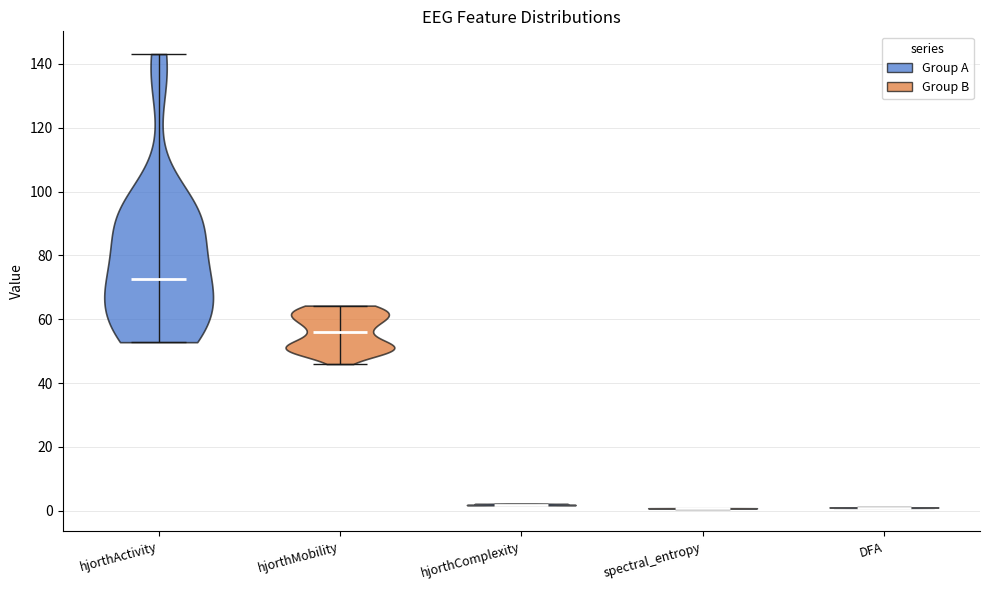

Reading left to right, read every violin against the y-axis: where its median line is, and the lowest and highest points it reaches. The values are not printed on the chart, so give them approximately, as read against the axis.

hjorthActivity: median line 72, lowest point 52, highest point 144
hjorthMobility: median line 56, lowest point 46, highest point 64
hjorthComplexity: median line 2, lowest point 2, highest point 2
spectral_entropy: median line 0, lowest point 0, highest point 0
DFA: median line 0, lowest point 0, highest point 2